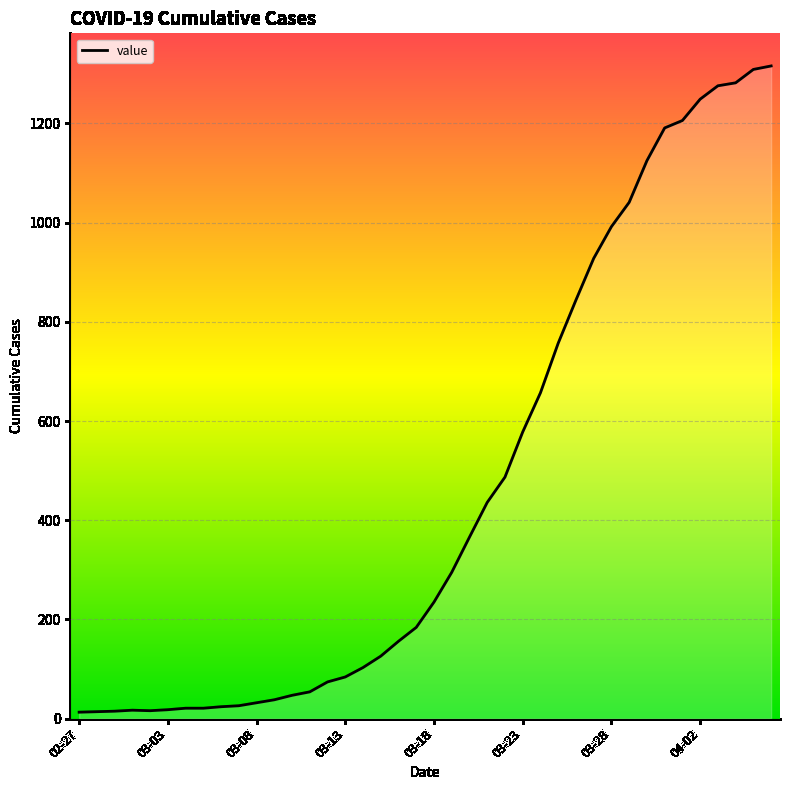

What is the difference between the maximum and minimum values?

1303